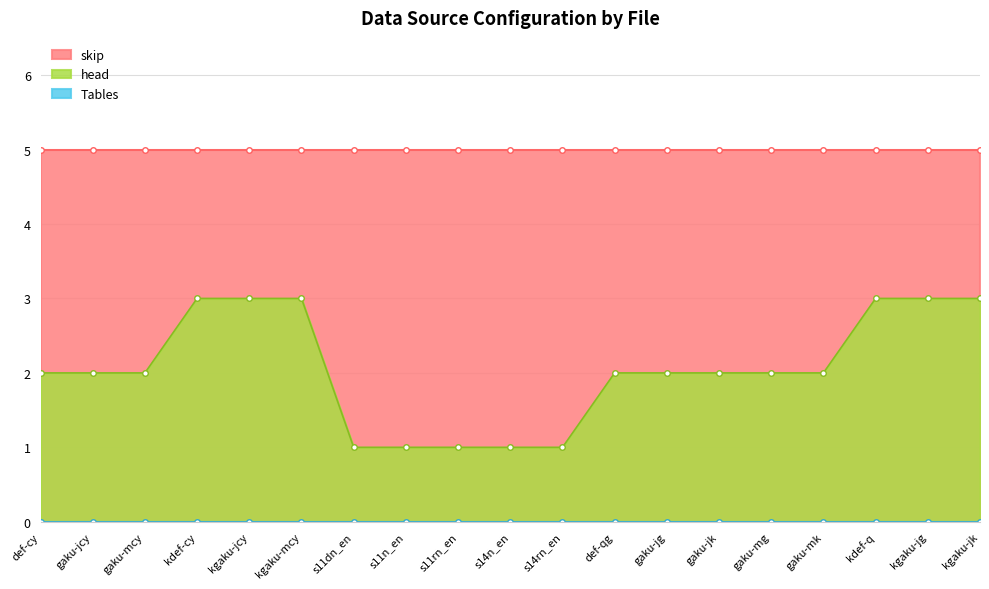

List the series in order of their overall mean, highest first.

skip, head, Tables